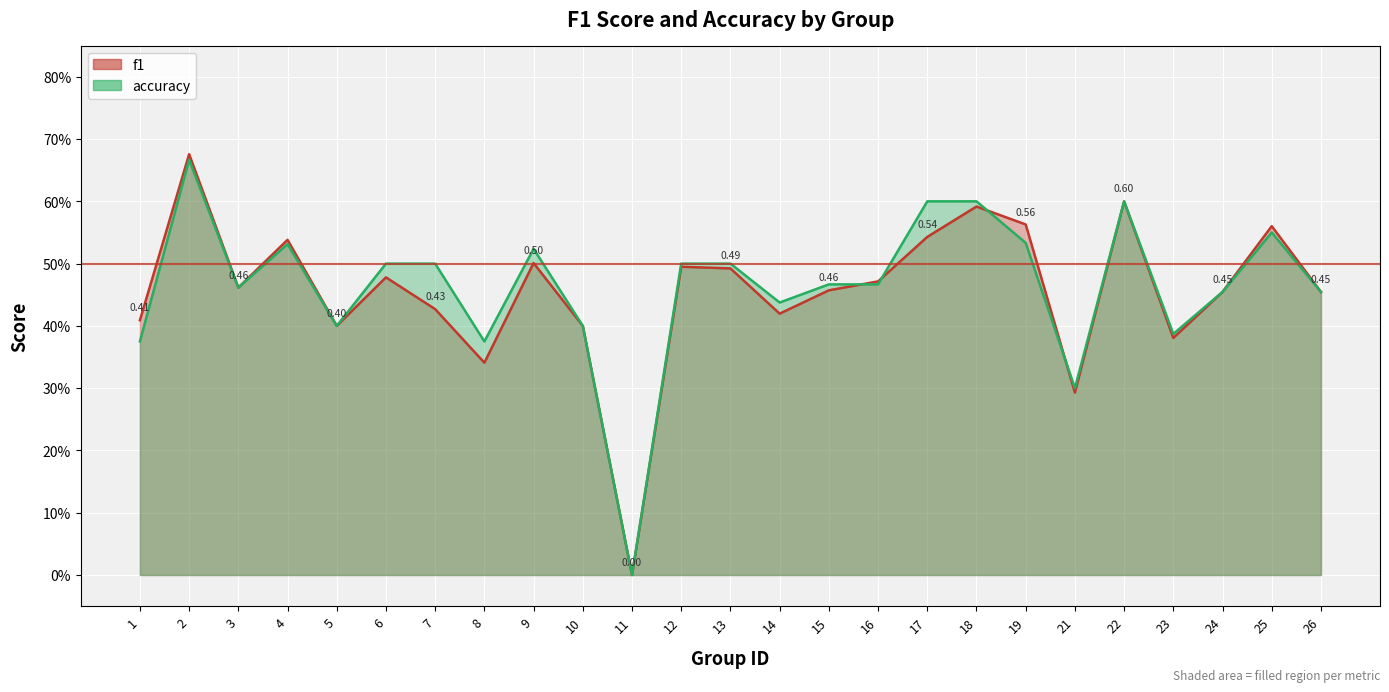

True or false: f1 has a value of 0.6 at 3.

False